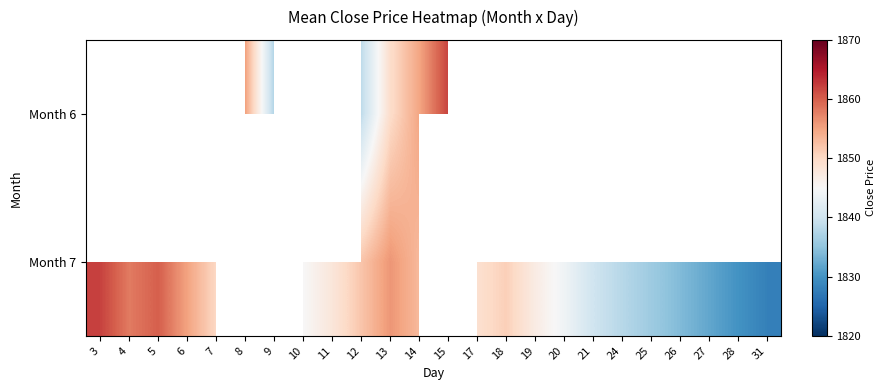

Is the value of Month 6 at 28 greater than the value of Month 7 at 5?

No